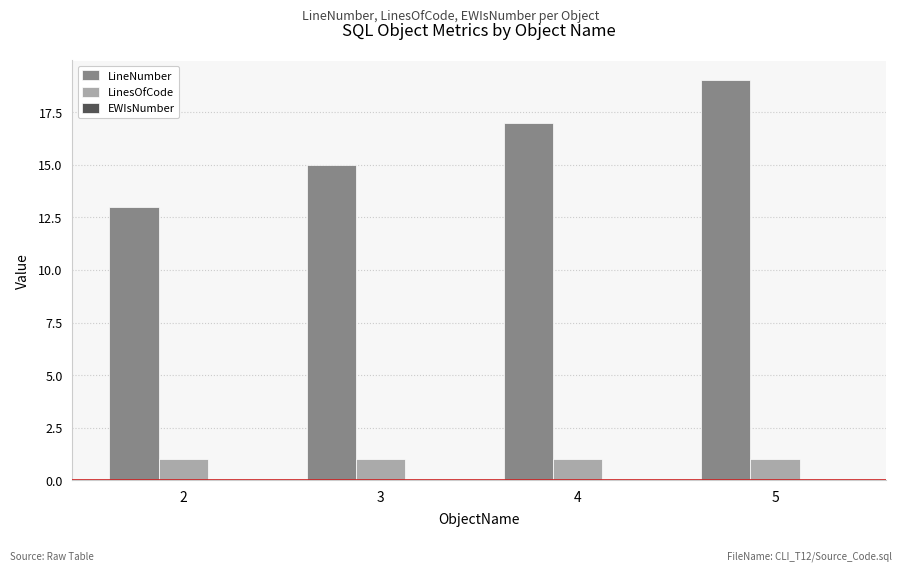

List the labels in order of LineNumber value, largest first.

5, 4, 3, 2